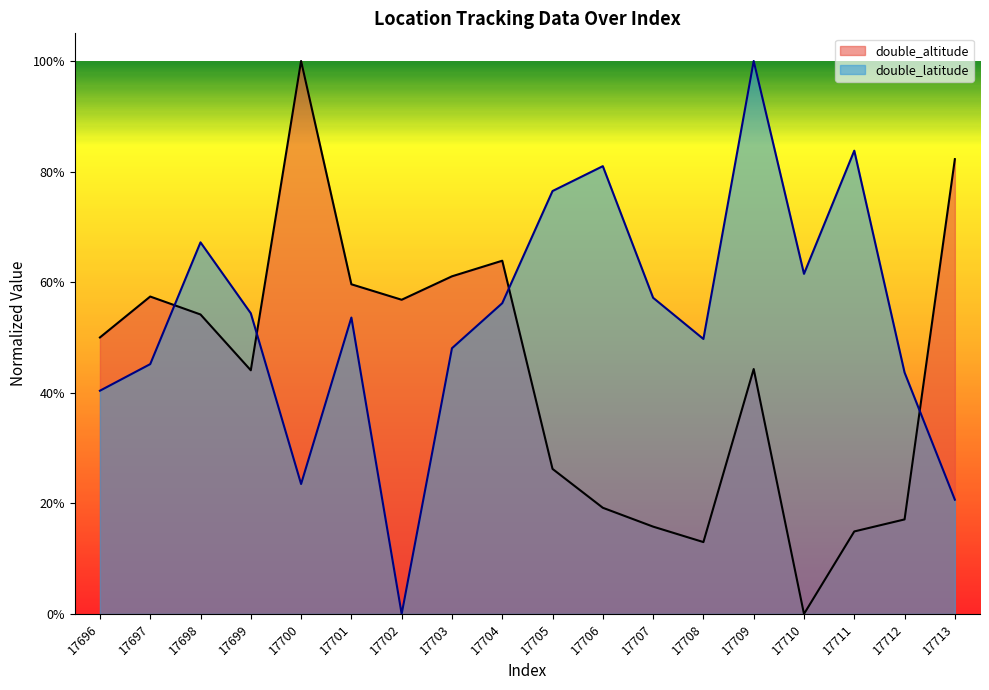

Reading right to left, what are all the values shown in this chart?

double_altitude: 0.8	0.2	0.1	0.0	0.4	0.1	0.2	0.2	0.3	0.6	0.6	0.6	0.6	1.0	0.4	0.5	0.6	0.5
double_latitude: 0.2	0.4	0.8	0.6	1.0	0.5	0.6	0.8	0.8	0.6	0.5	0.0	0.5	0.2	0.5	0.7	0.5	0.4